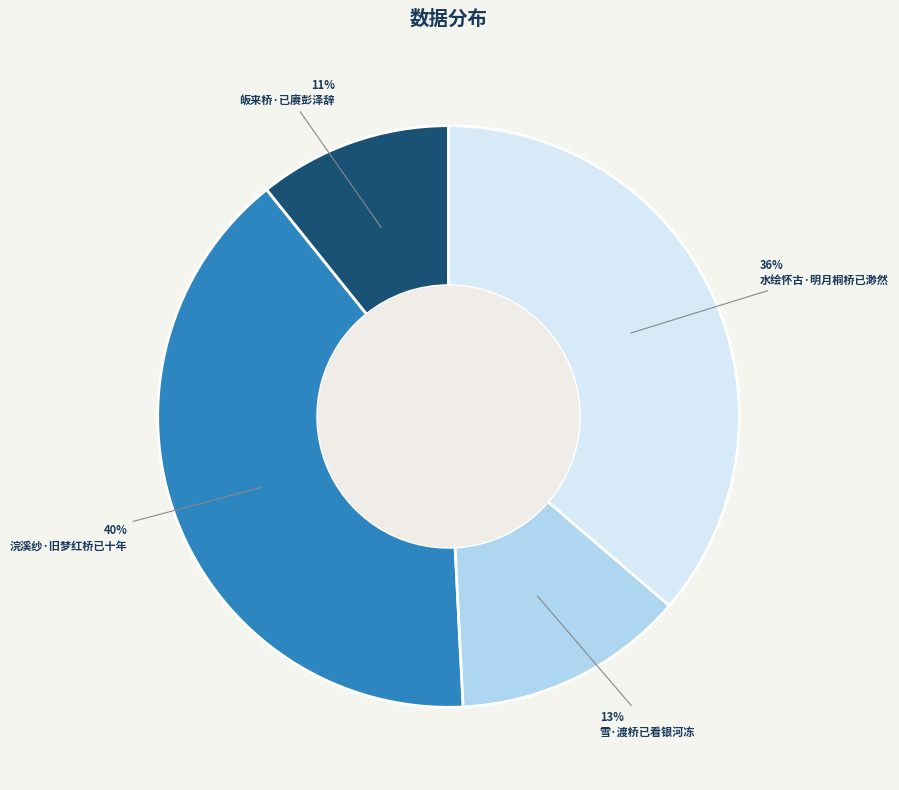

What is the largest slice in the pie chart?

浣溪纱·旧梦红桥已十年